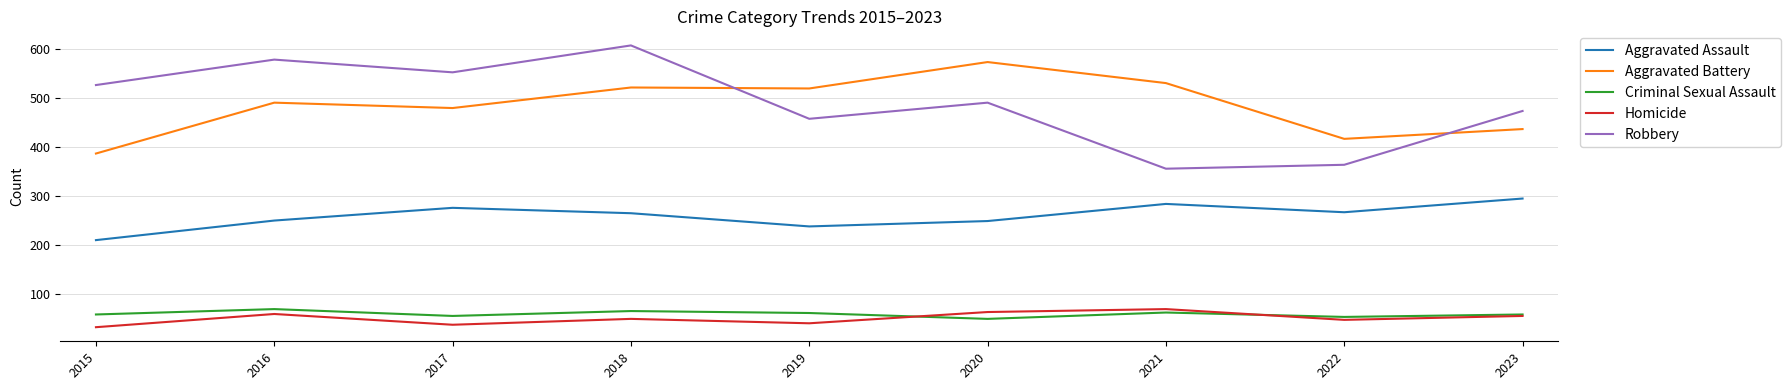

Is this an area chart (filled region under the line)?

No